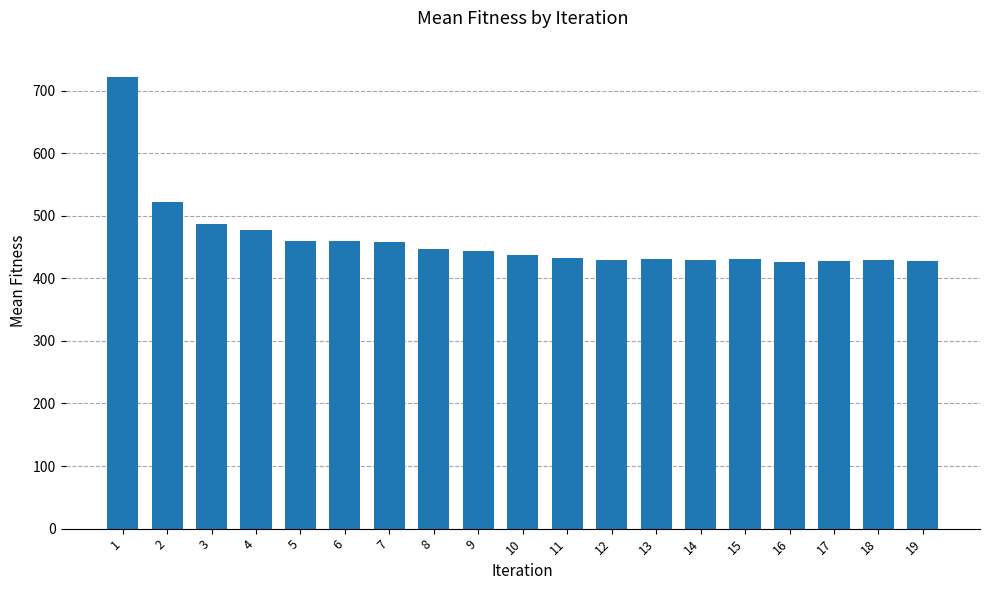

Is it true that the value at 19 is 763?

False